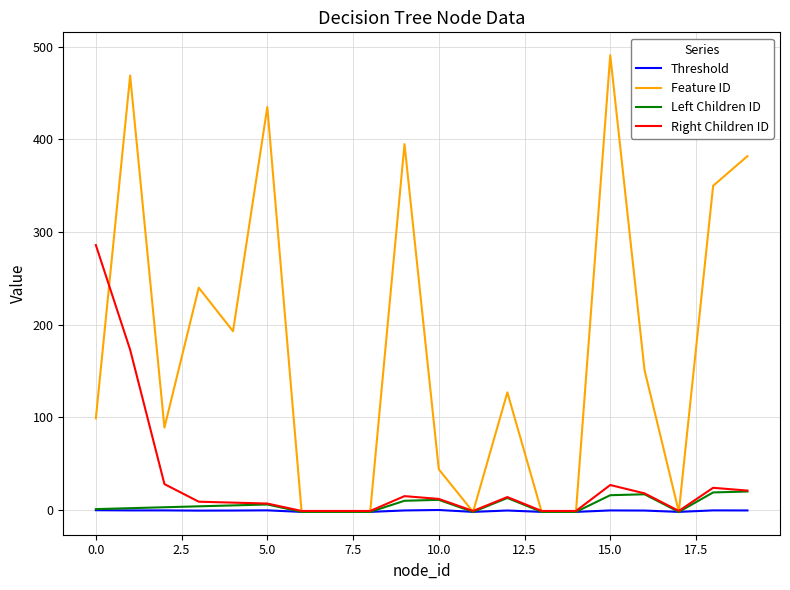

Which series has the largest total across all categories?

Feature ID